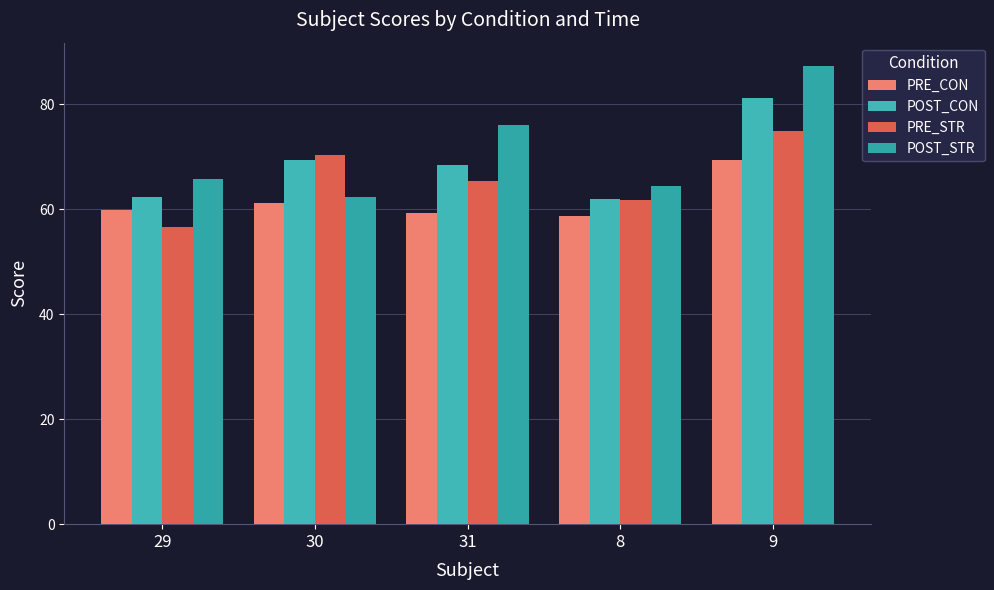

What is the average value of the POST_STR series?

71.1